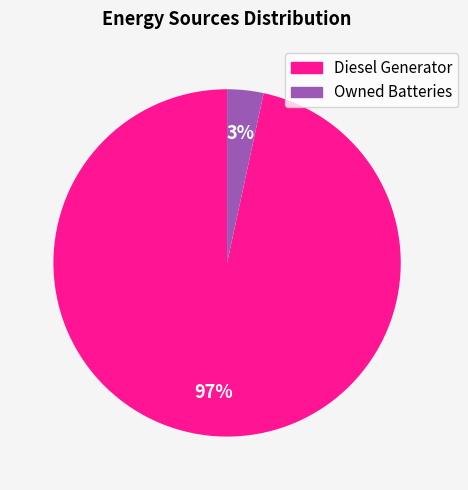

Which slice is the smallest?

Owned Batteries